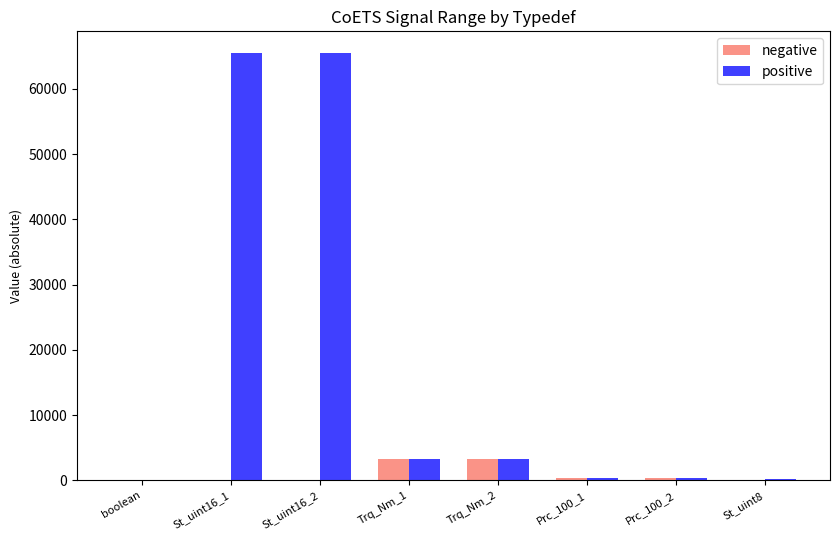

What is the sum of all positive values?

138479.4